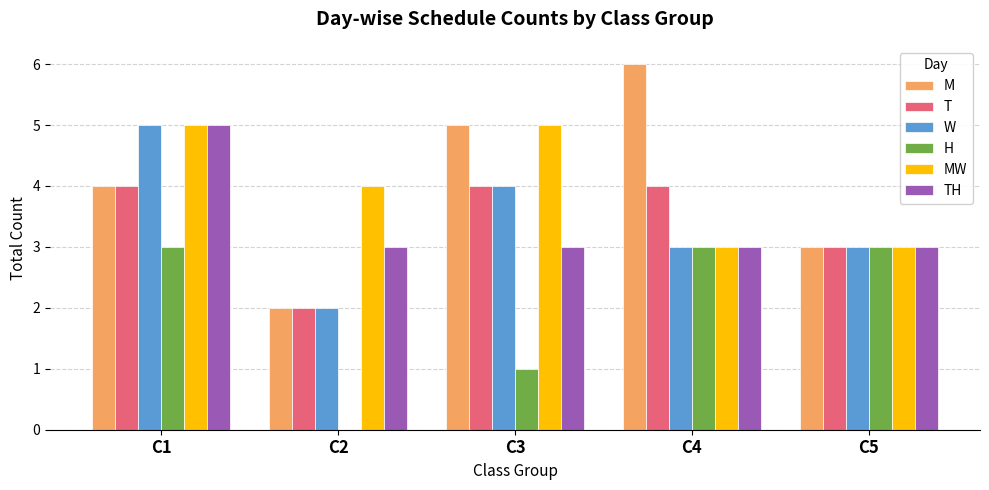

How many distinct data groups are displayed?

6